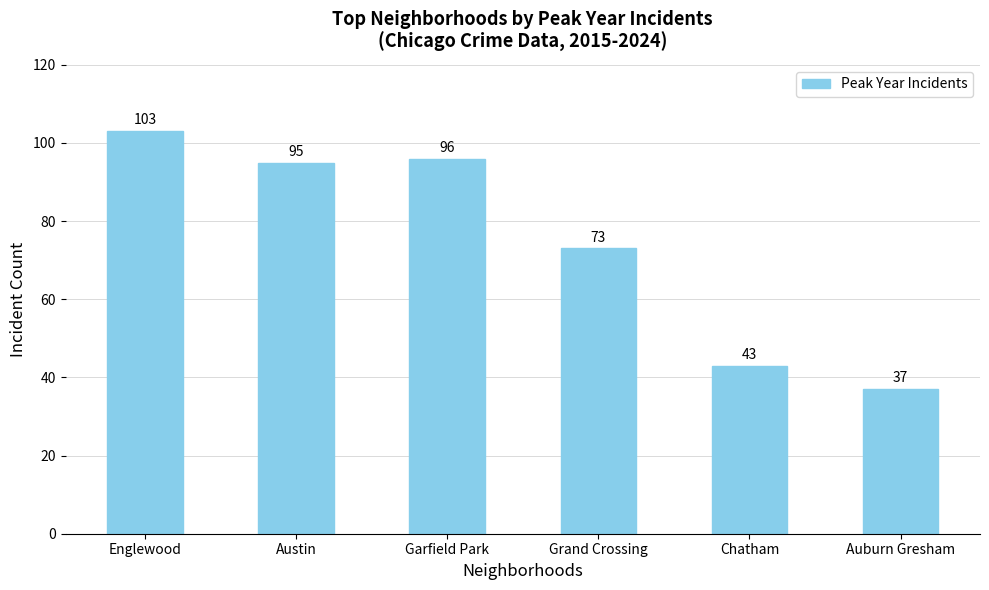

What is the change in value from Englewood to Grand Crossing?

-30